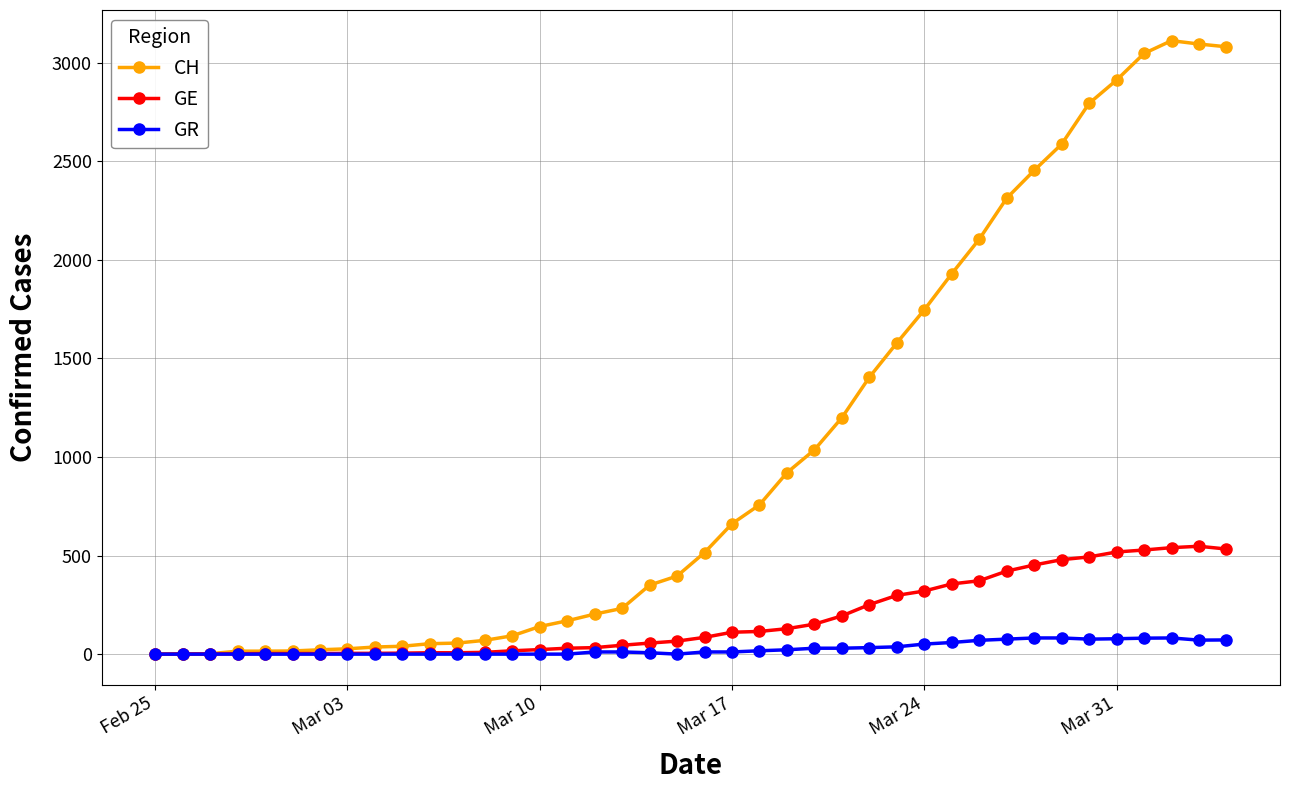

Which series has the largest range (max minus min)?

CH